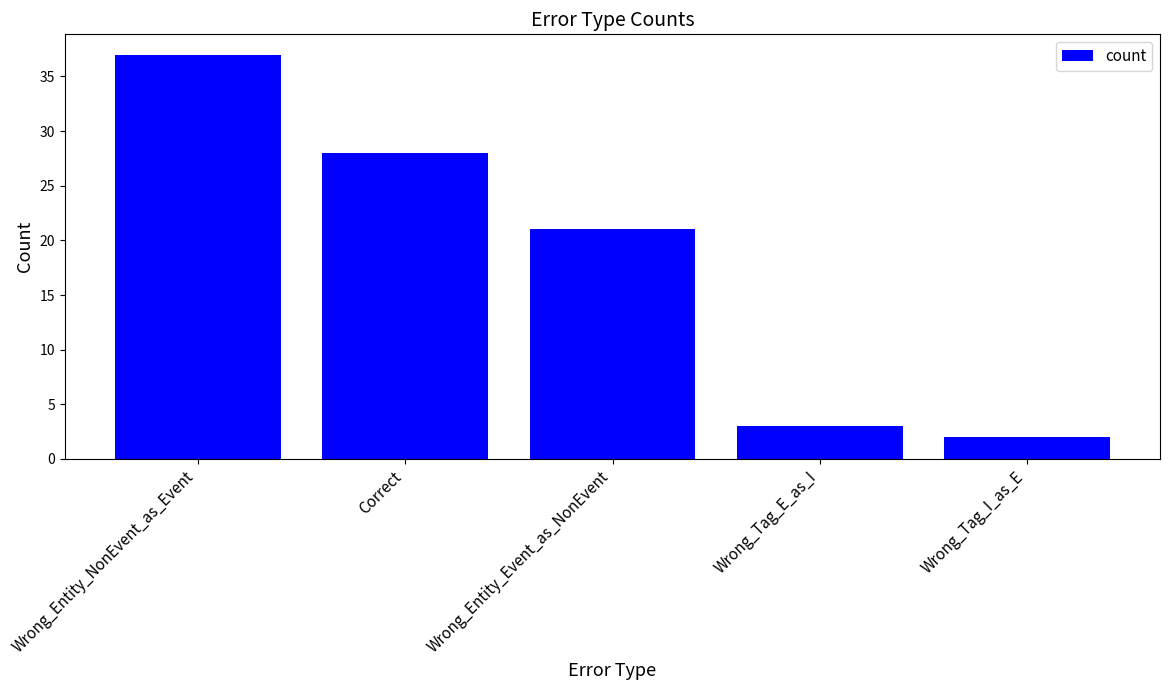

Reading right to left, extract all data points from this chart.

2	3	21	28	37